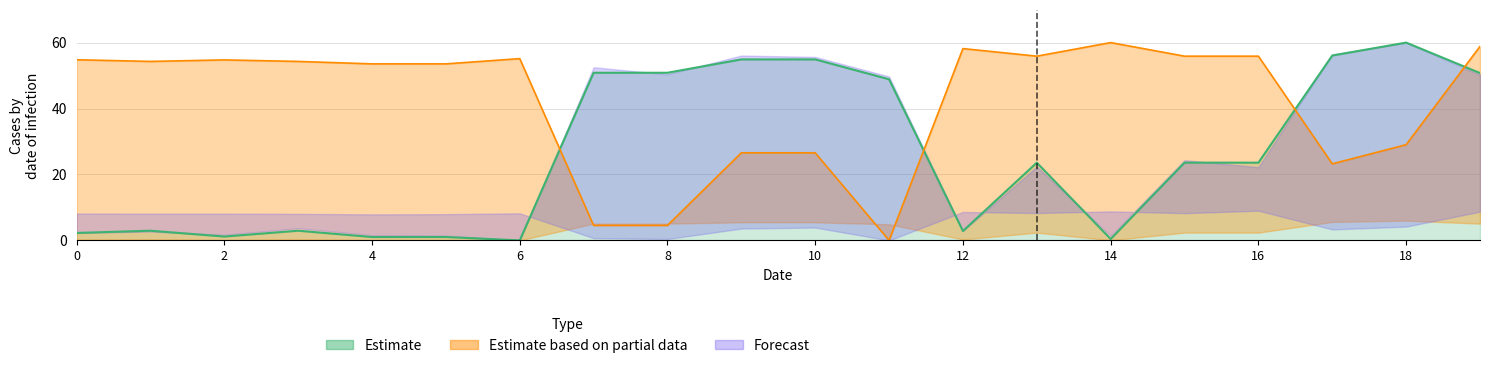

At which category is the sum across all series the highest?

19